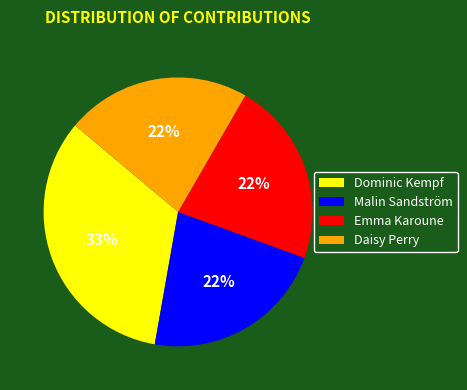

Does Daisy Perry represent more than half of the total?

No